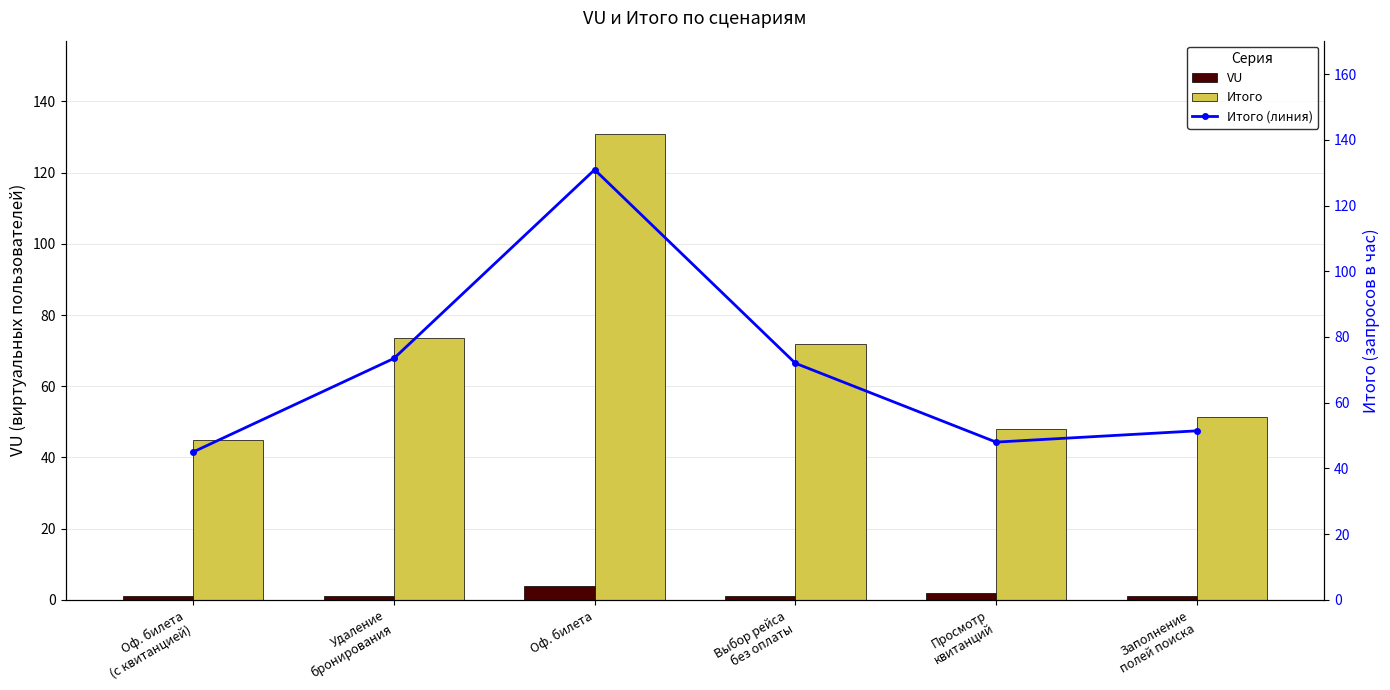

What value does the Итого series have at Оф. билета
(с квитанцией)?

45.0